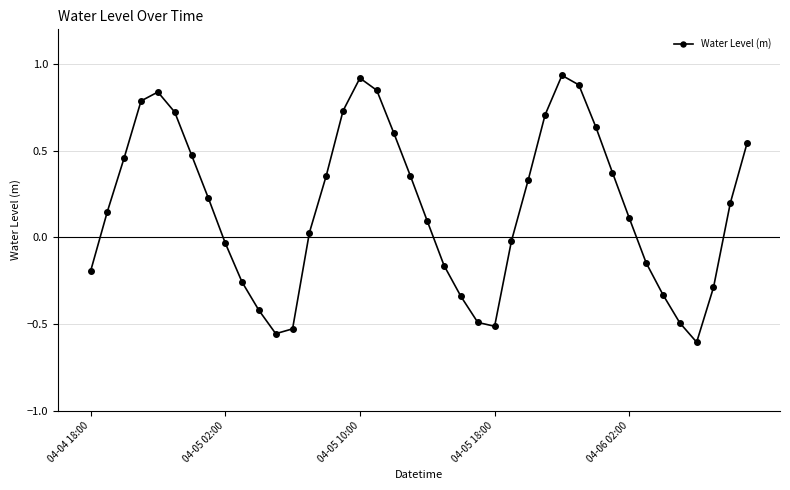

What is the difference between the maximum and second lowest values?

1.5